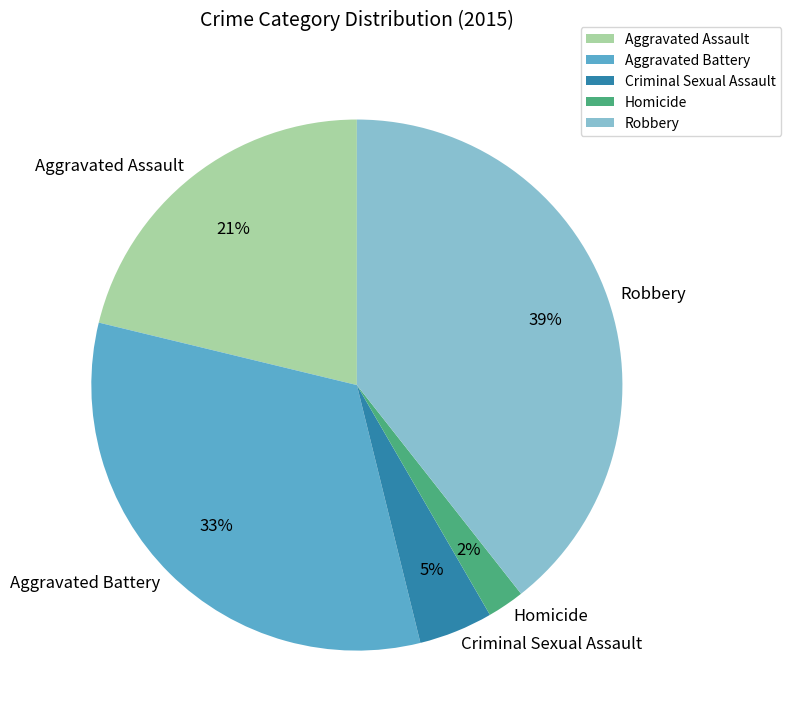

What percentage is the Criminal Sexual Assault slice, to the nearest percent?

5%